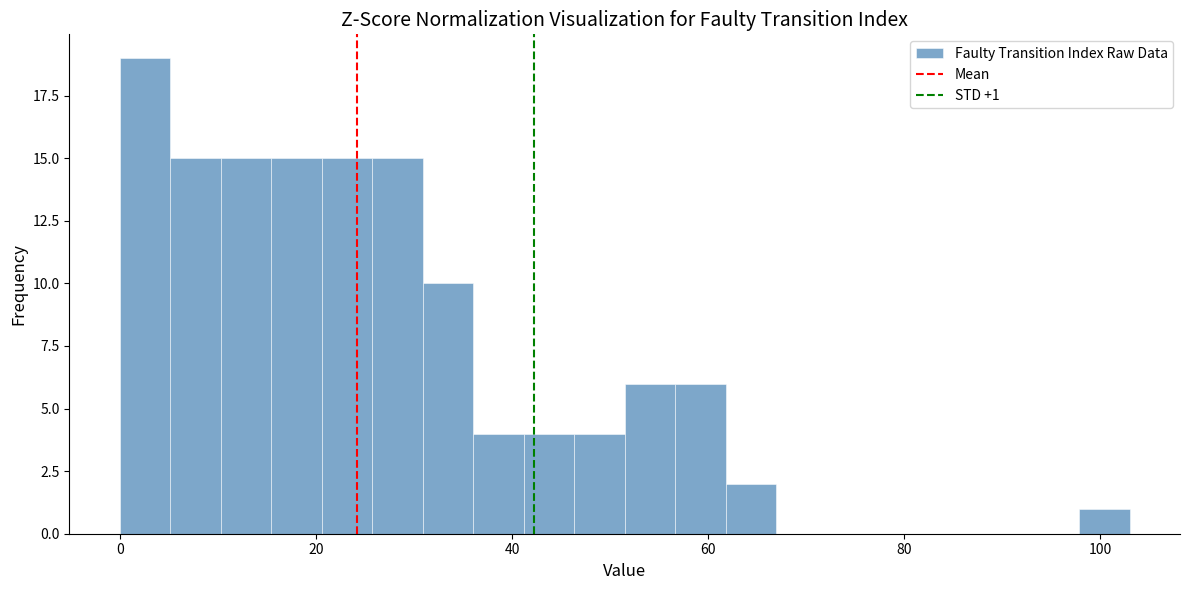

Read against the x-axis, roughly where is the centre of the tallest bar?

2